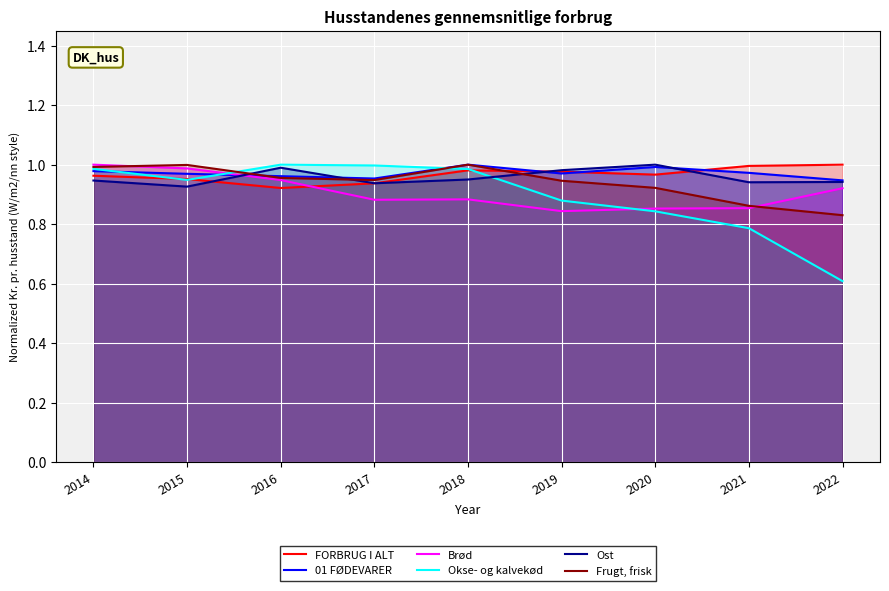

The Okse- og kalvekød series shows 1.0 at 2018. True or false?

True